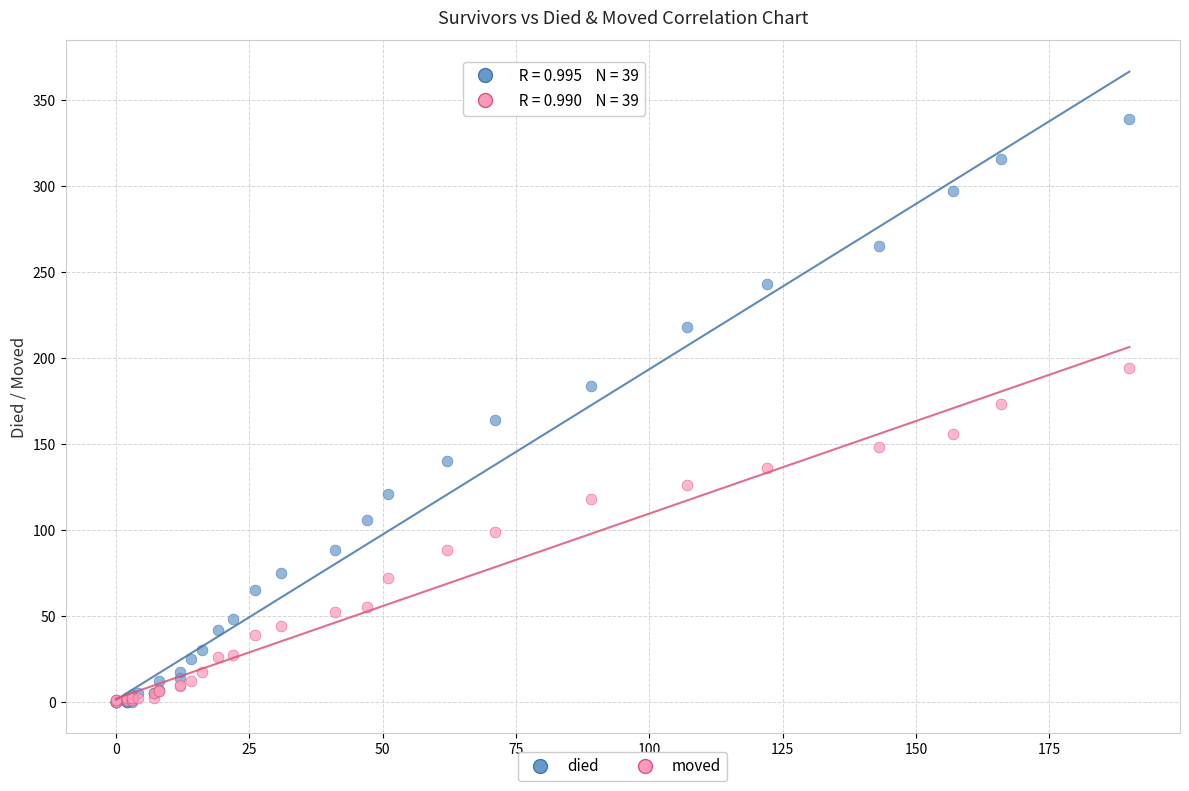

Which series has the largest Y range (max minus min)?

died